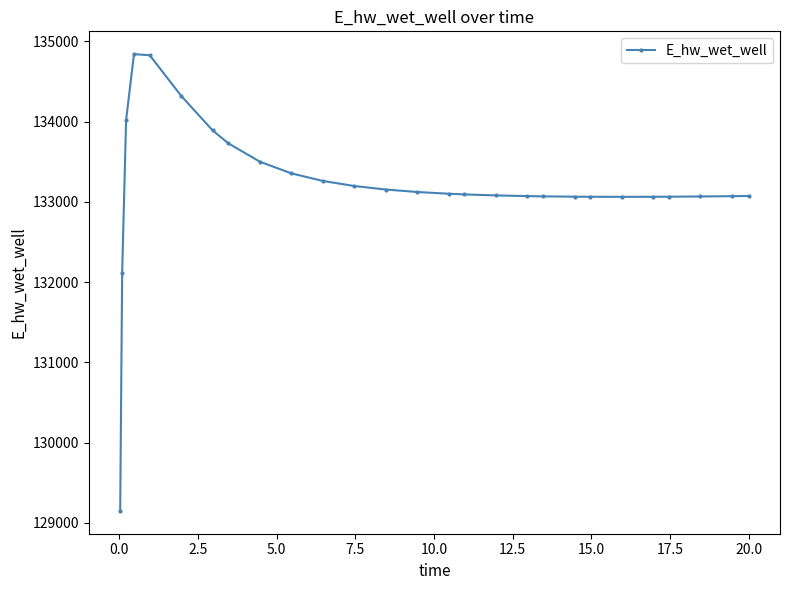

Does the chart have visible grid lines?

No